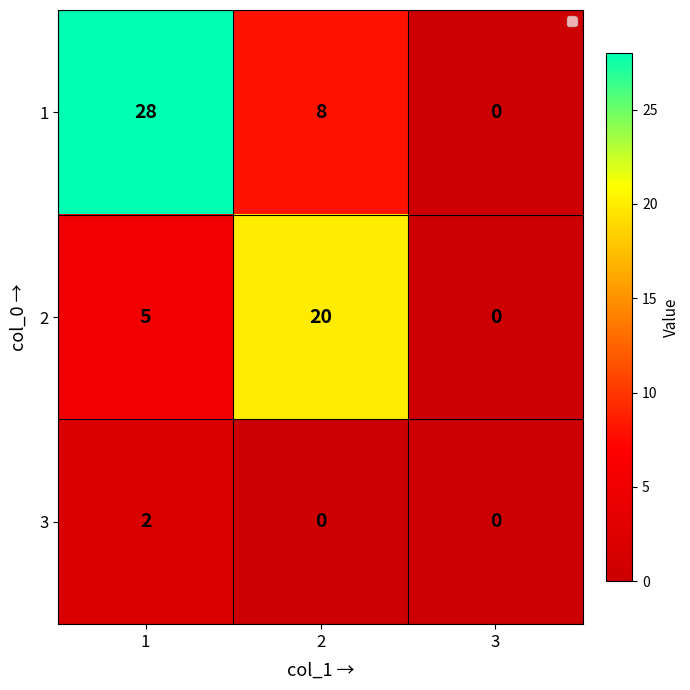

Which category has the lowest value in the 1 series?

3